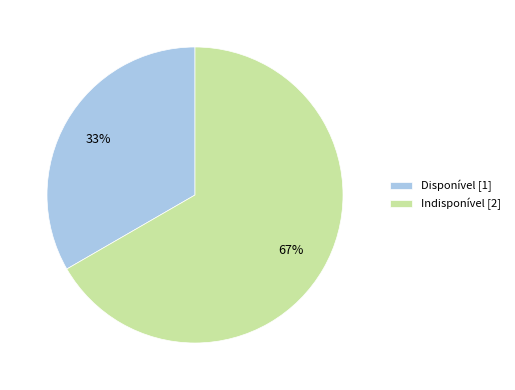

Is the sum of Disponível [1] and Indisponível [2] greater than half?

Yes